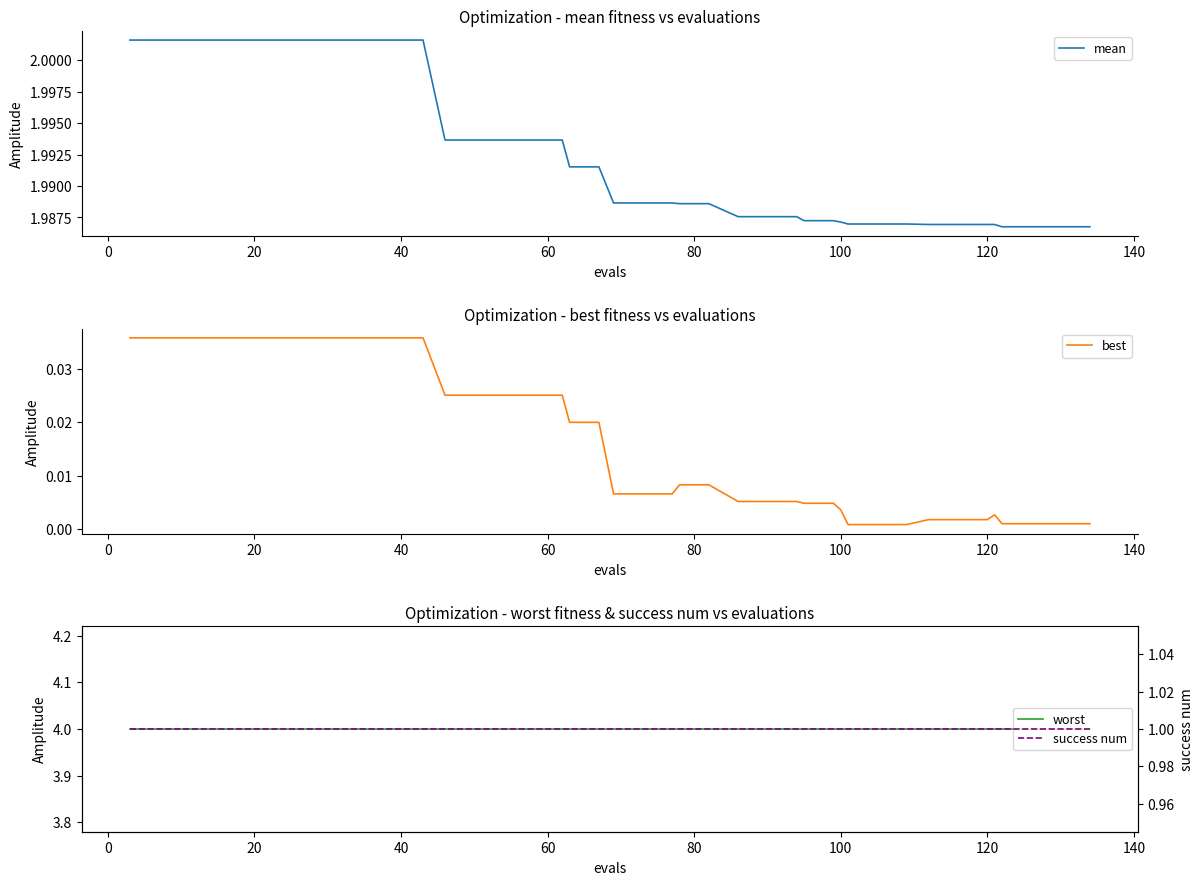

Is this an area chart (filled region under the line)?

No